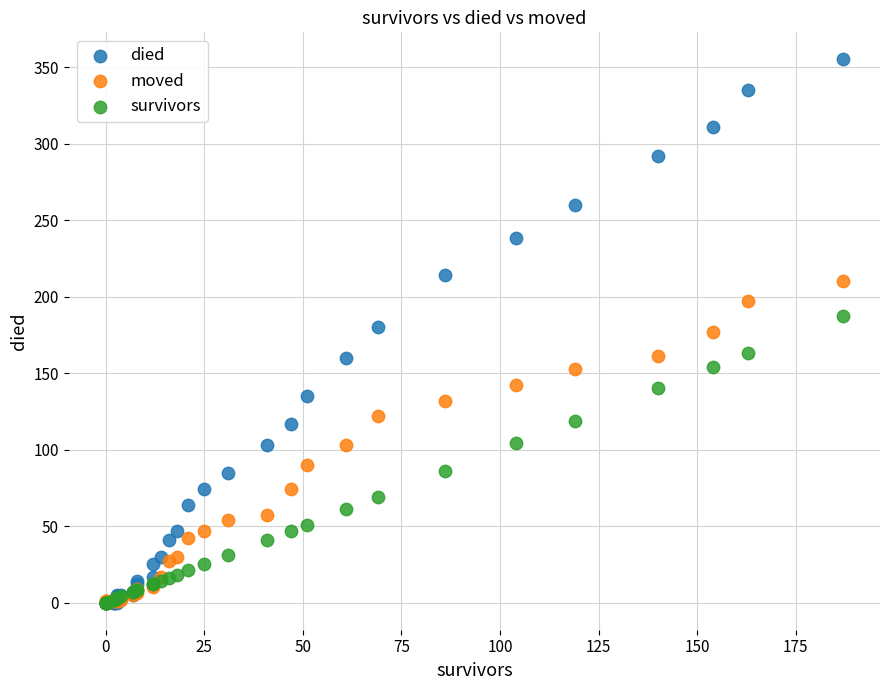

What are all the series names shown in the legend?

died, moved, survivors